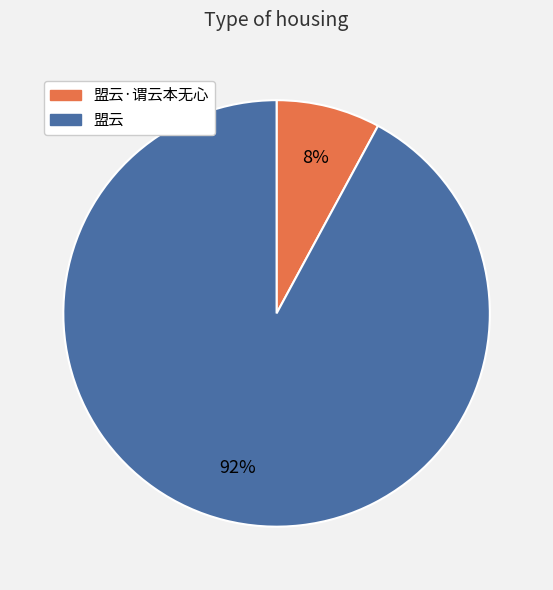

Does any single category account for the majority?

Yes